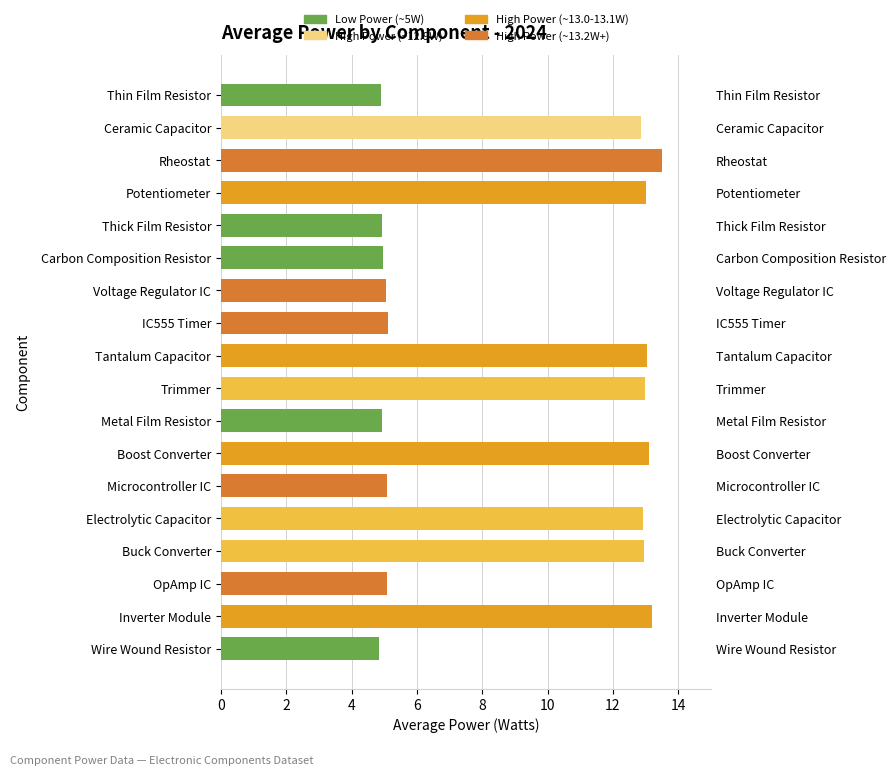

What is the sum of all values?

162.4